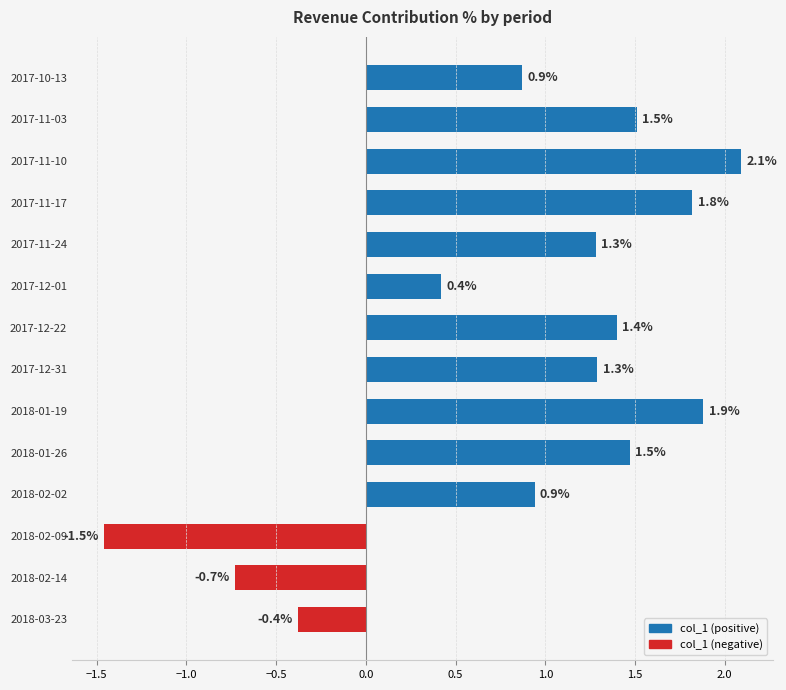

Between 2017-11-03 and 2017-11-10, which is larger?

2017-11-10